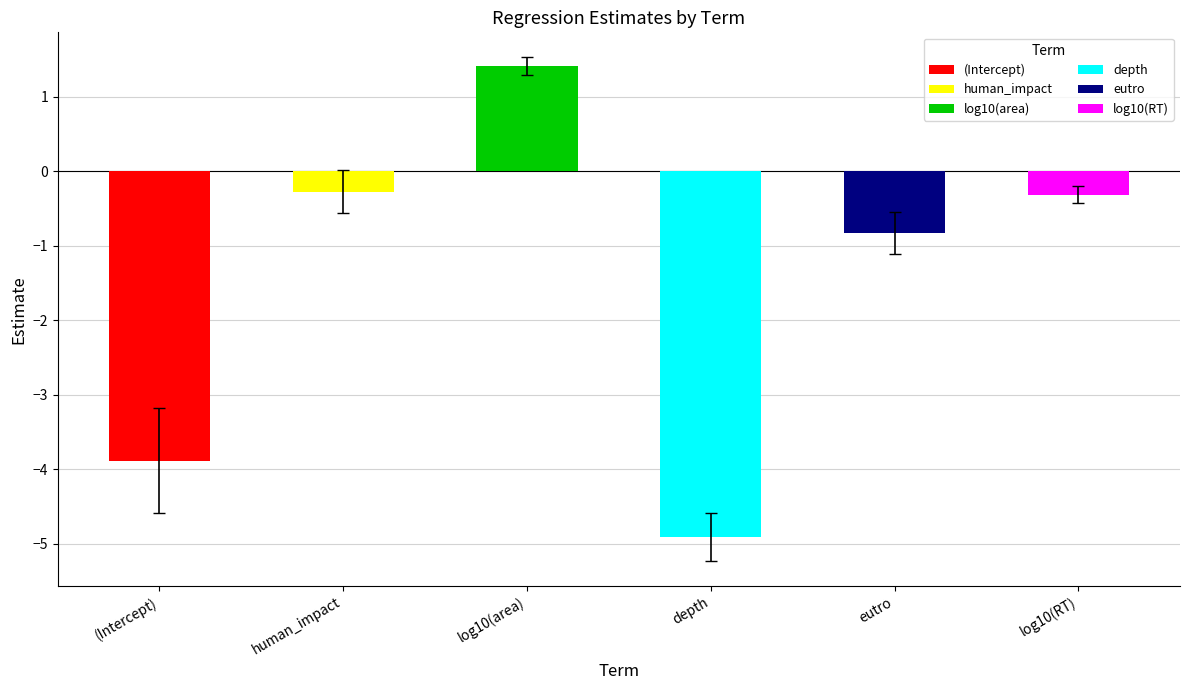

List the labels in order of value, smallest first.

depth, (Intercept), eutro, human_impact, log10(RT), log10(area)